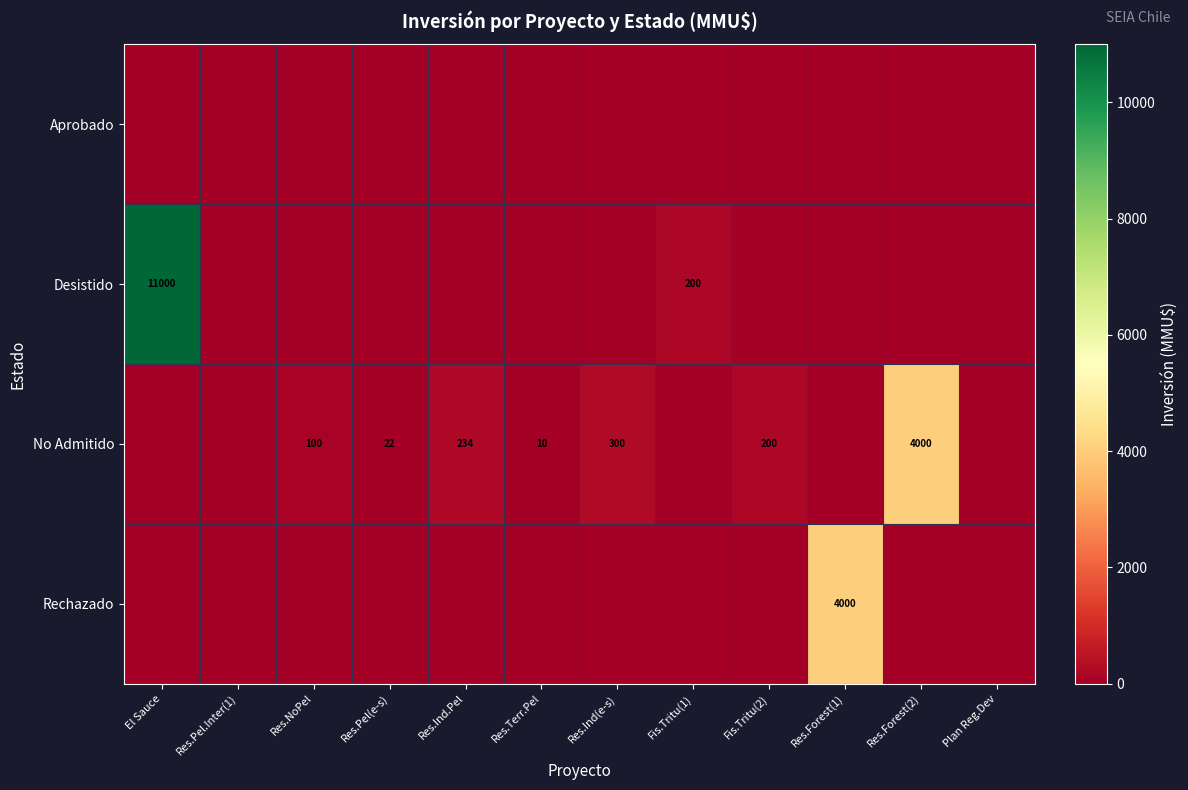

The value of Rechazado at Res.Forest(1) is 4000. True or false?

True